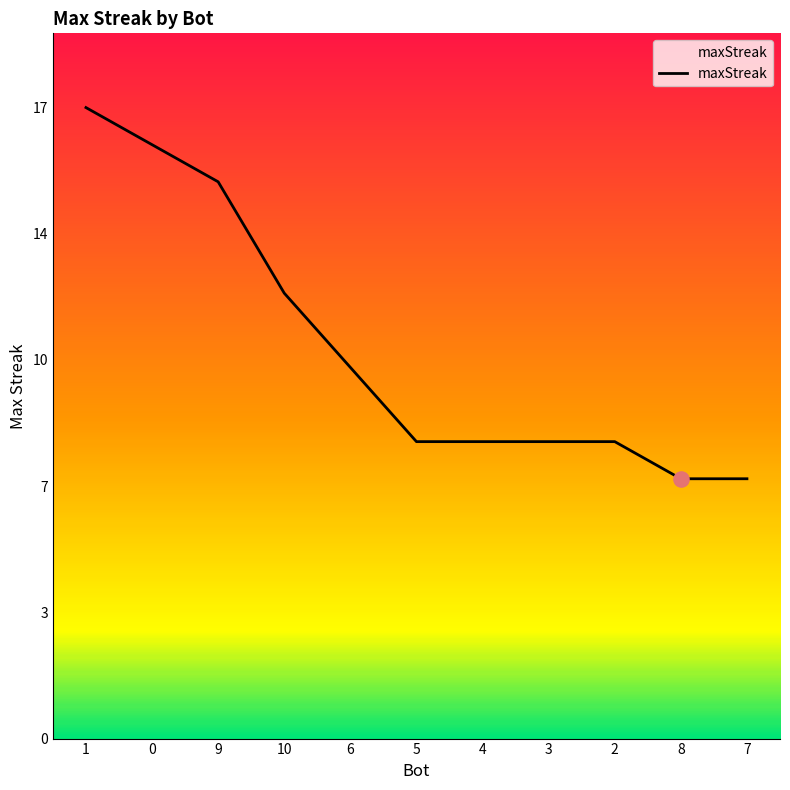

Between 2 and 3, which is larger?

2